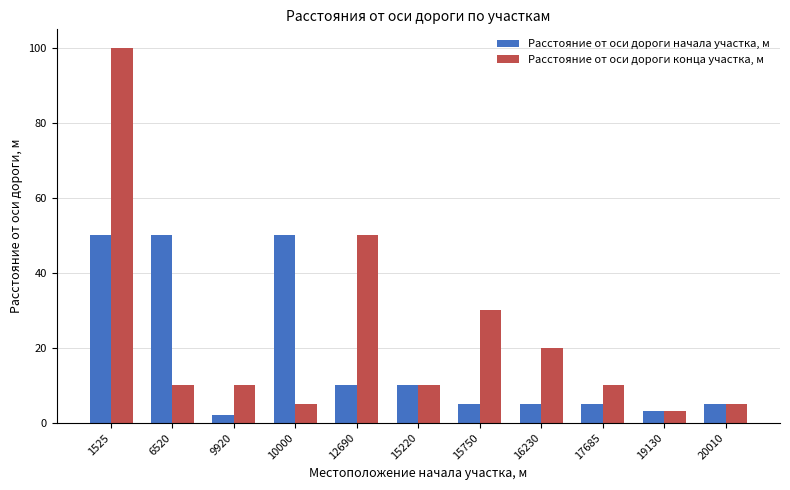

What is the difference between the highest and lowest values at 16230?

15